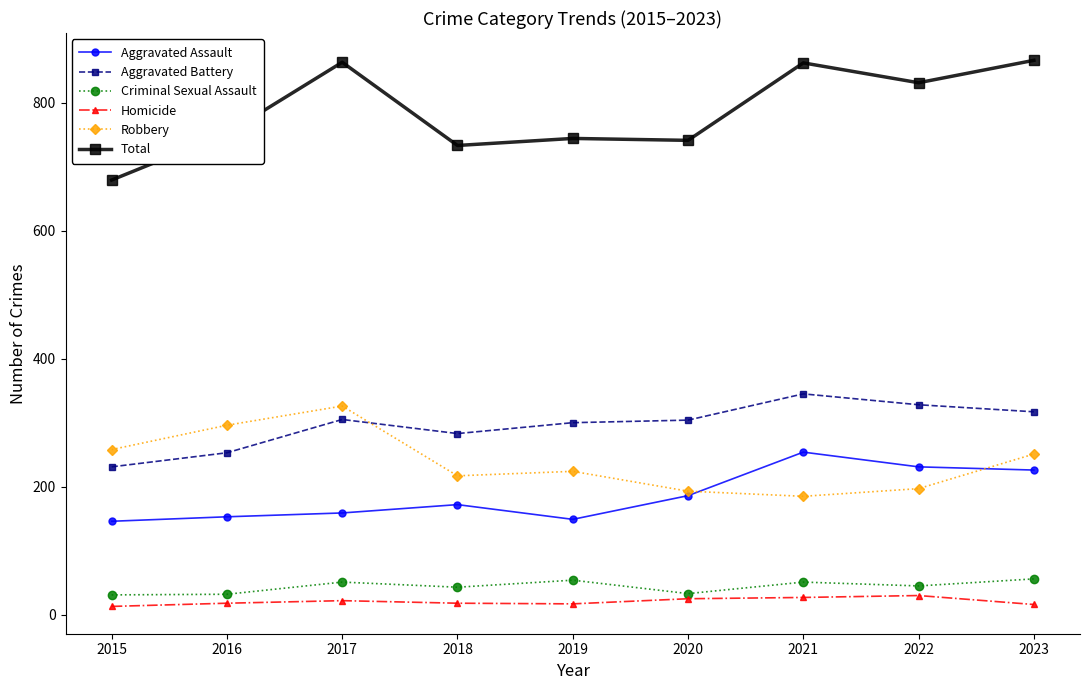

Where does the Aggravated Battery series first go above 304?

2017